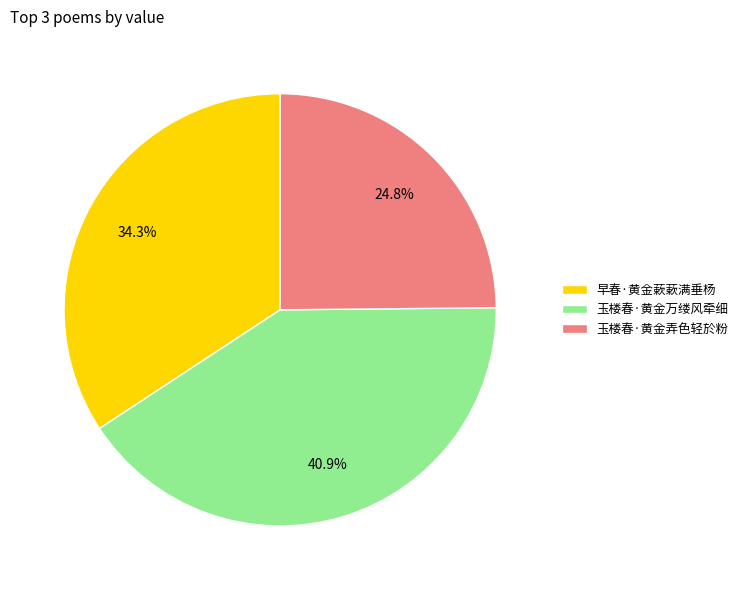

How many slices are in this pie chart?

3